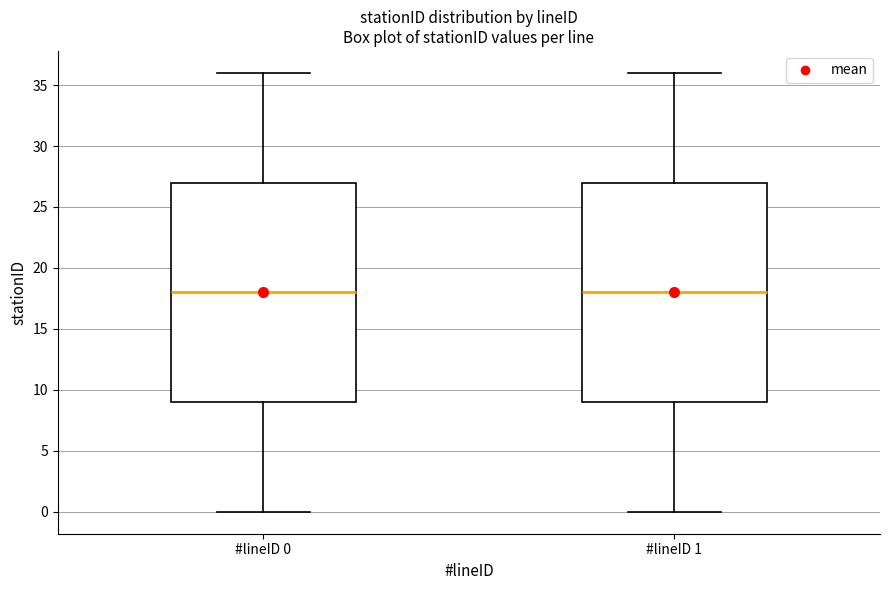

Reading left to right, transcribe this box plot: for each box, give where its median line is, the range the box spans, and where its two whiskers end, as read against the y-axis. The values are not printed on the chart, so give them approximately, as read against the axis.

#lineID 0: median 18, box 9 to 27, whiskers 0 to 36
#lineID 1: median 18, box 9 to 27, whiskers 0 to 36